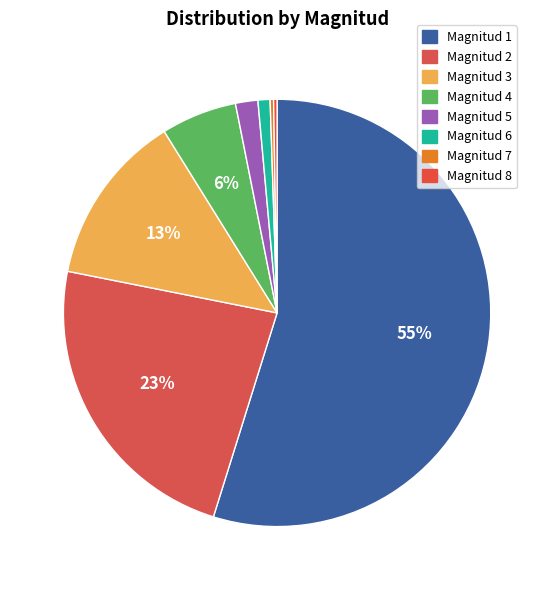

The Magnitud 8 slice represents 13% of the pie. True or false?

False